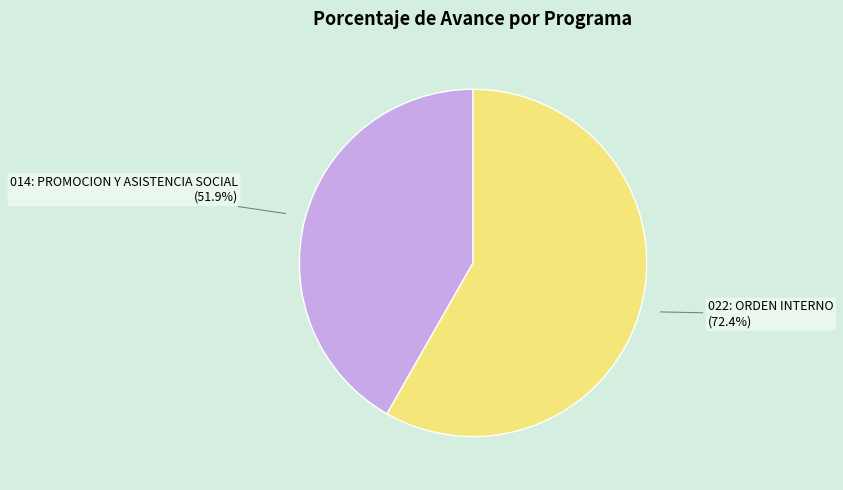

How many segments does this pie chart have?

2